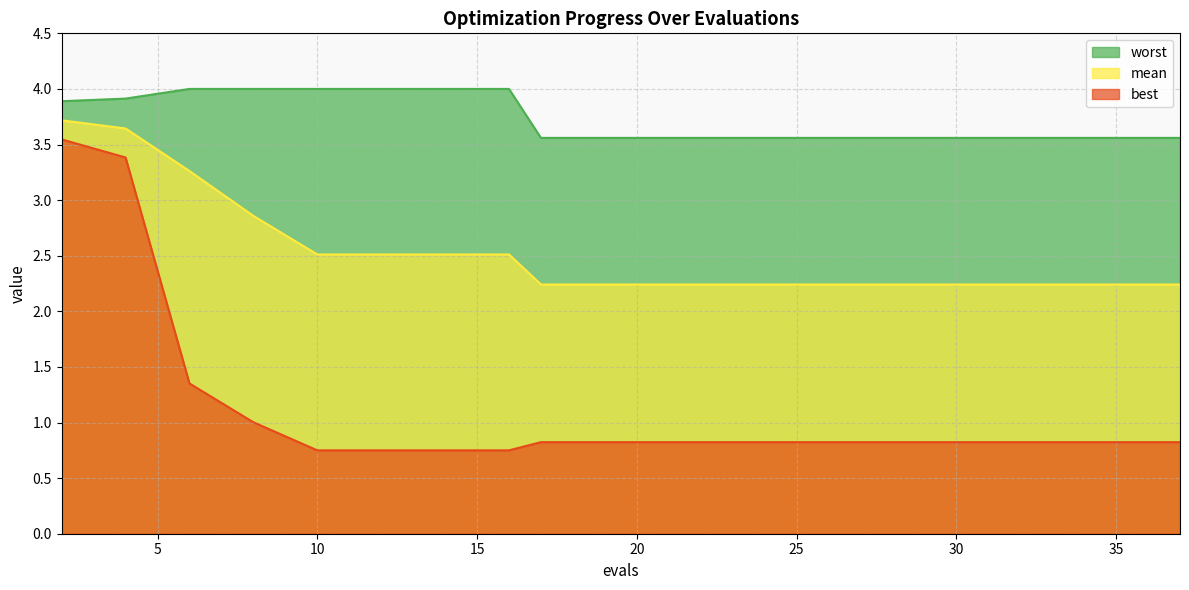

List the labels in order of worst value, largest first.

6, 8, 10, 12, 14, 16, 4, 2, 17, 19, 21, 23, 25, 27, 29, 31, 32, 33, 35, 37